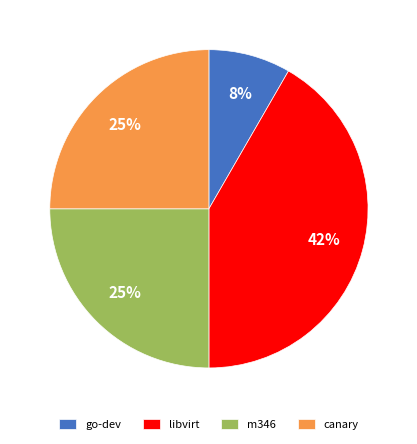

What percentage is the libvirt slice, to the nearest percent?

42%